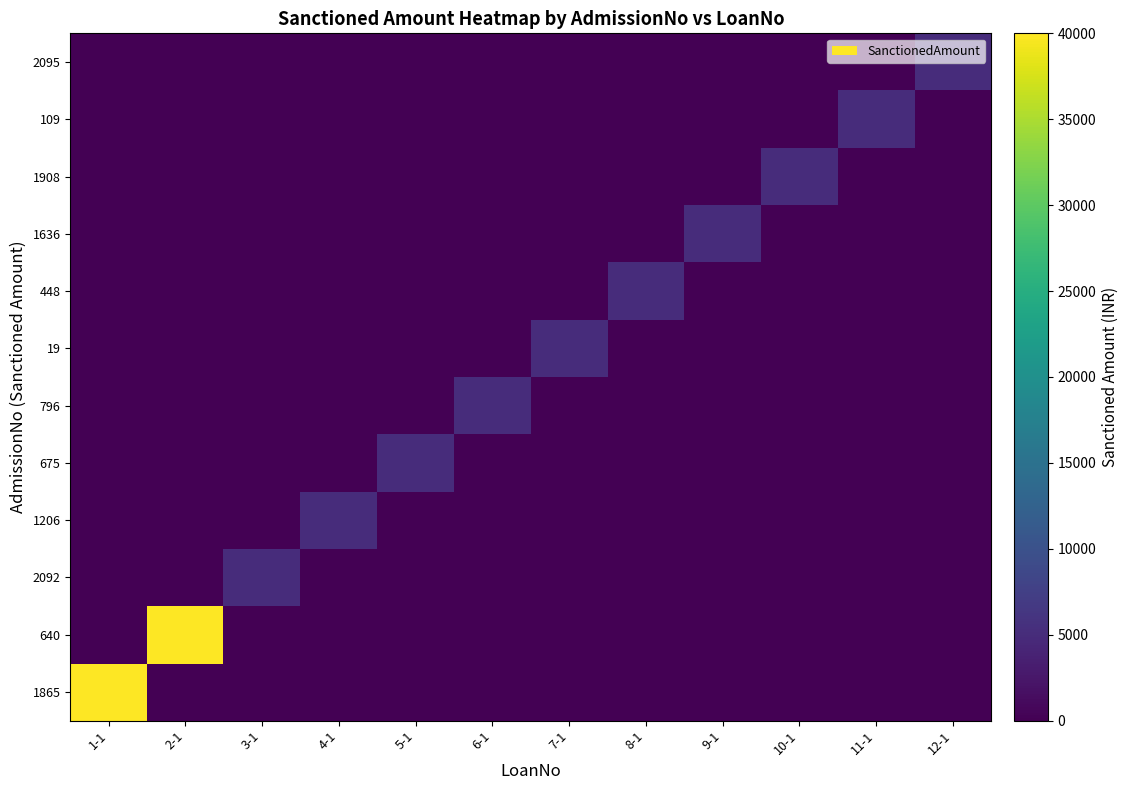

At which category is the sum across all series the highest?

1-1